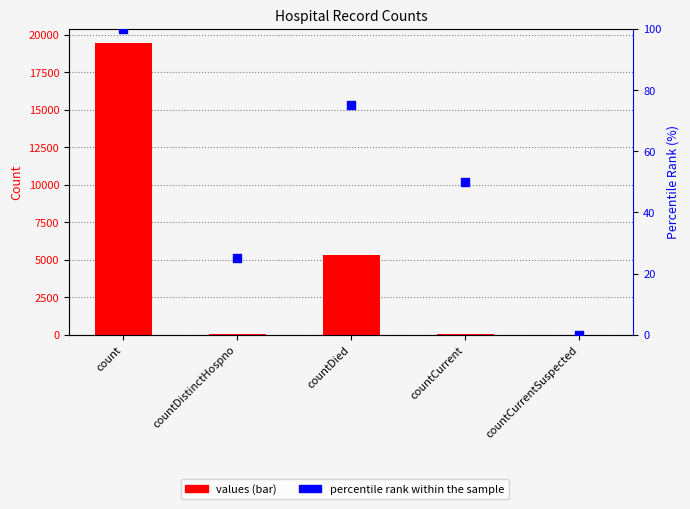

At how many categories does at least one series exceed 7720?

1